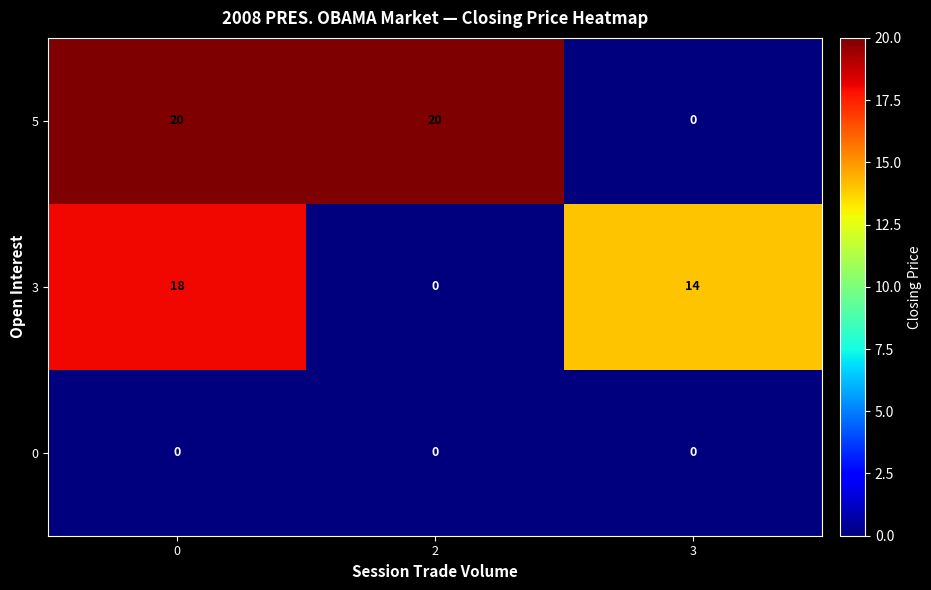

What is the spread (max minus min) of values at 0?

20